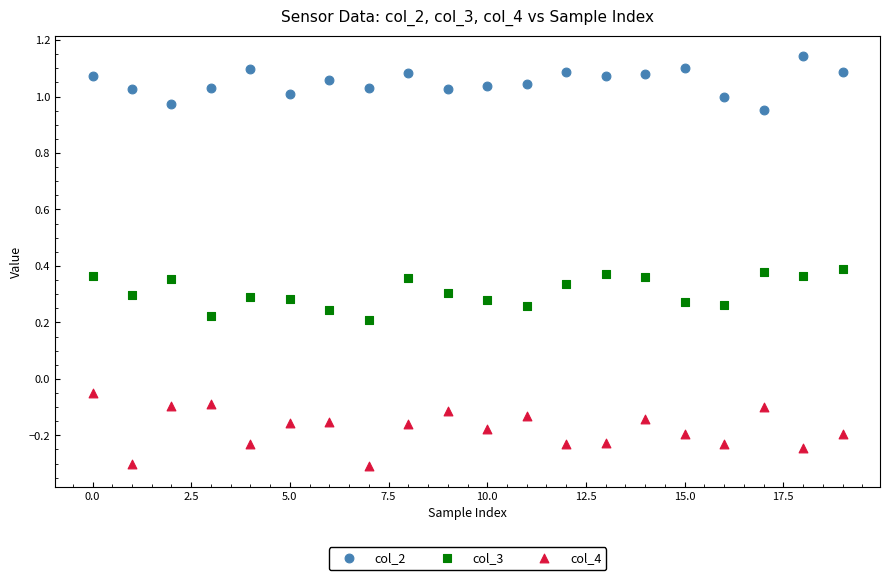

Which series contains the highest Y value?

col_2